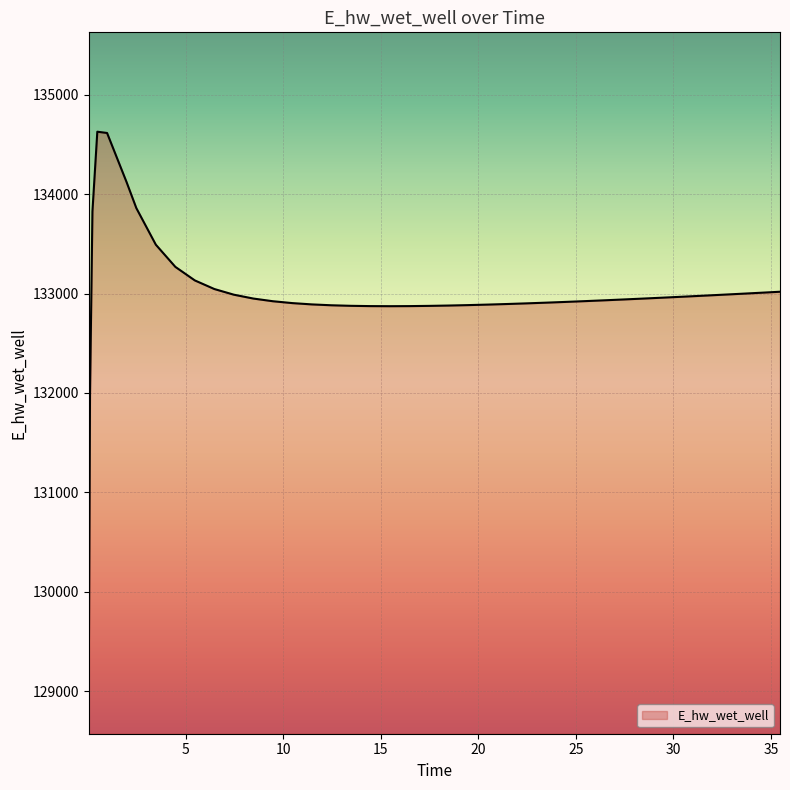

Reading left to right, extract all data points from this chart.

129070.3	131970.0	133826.0	134628.0	134615.3	134120.9	133859.5	133491.1	133268.1	133131.6	133045.1	132988.0	132949.2	132922.2	132903.4	132890.3	132881.5	132876.1	132873.2	132872.4	132873.2	132875.4	132878.8	132883.2	132888.4	132894.2	132900.8	132907.8	132915.3	132923.2	132931.5	132940.2	132949.1	132958.3	132967.7	132977.3	132987.2	132997.2	133007.4	133017.7